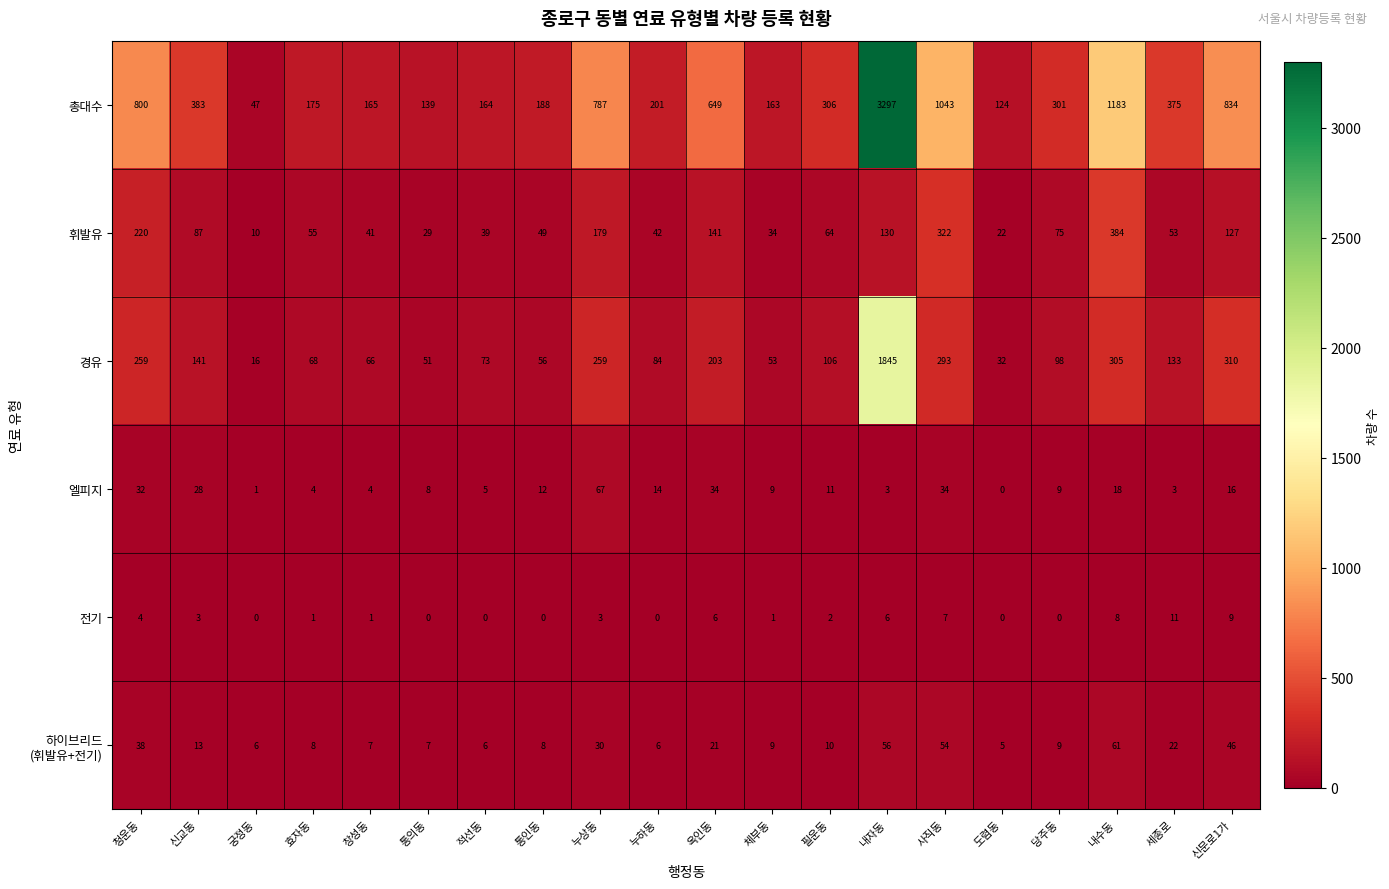

What is the difference between the maximum and minimum values in the 엘피지 series?

67